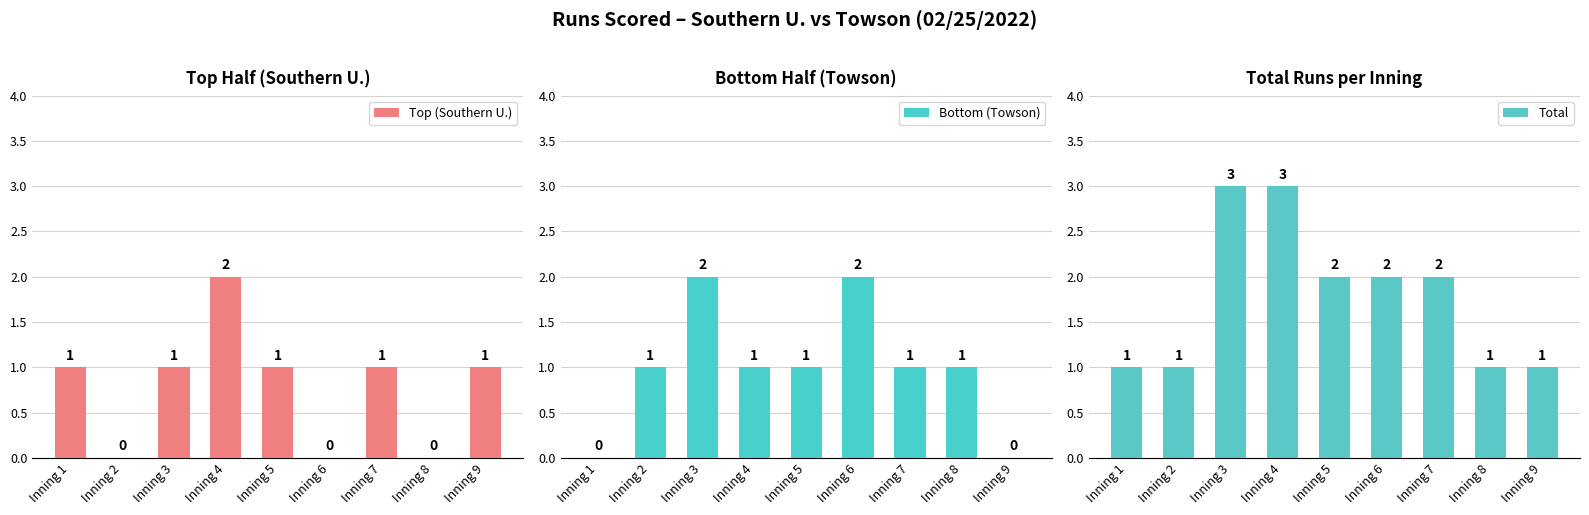

At how many categories does at least one series exceed 1?

5